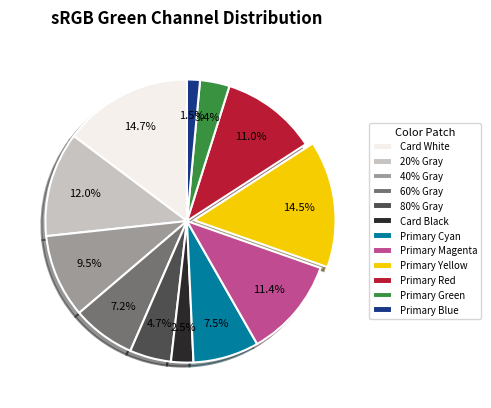

What percentage is the Card White slice, to the nearest percent?

15%